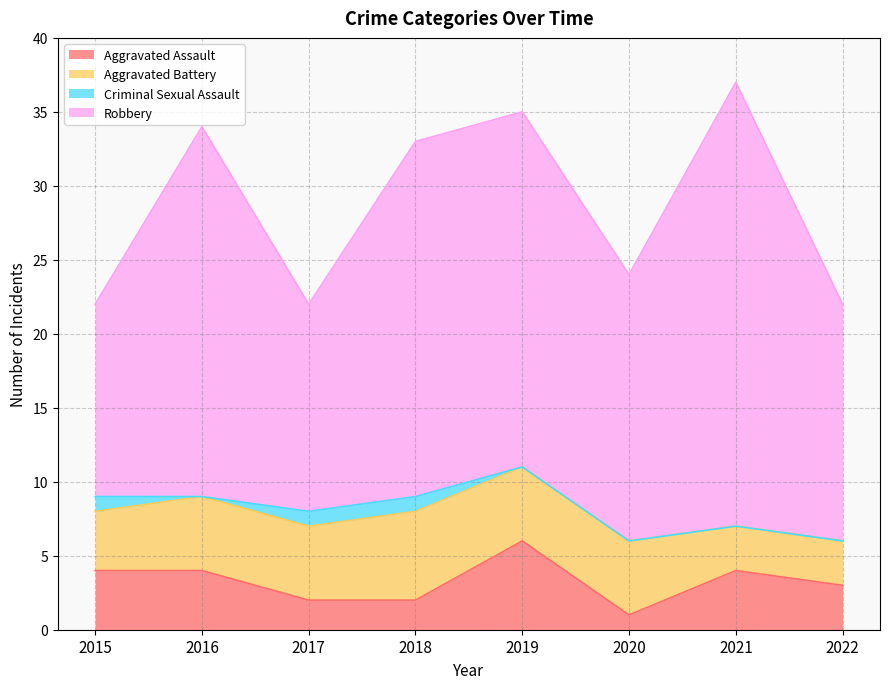

Which series changed the most between 2020 and 2022?

Aggravated Assault